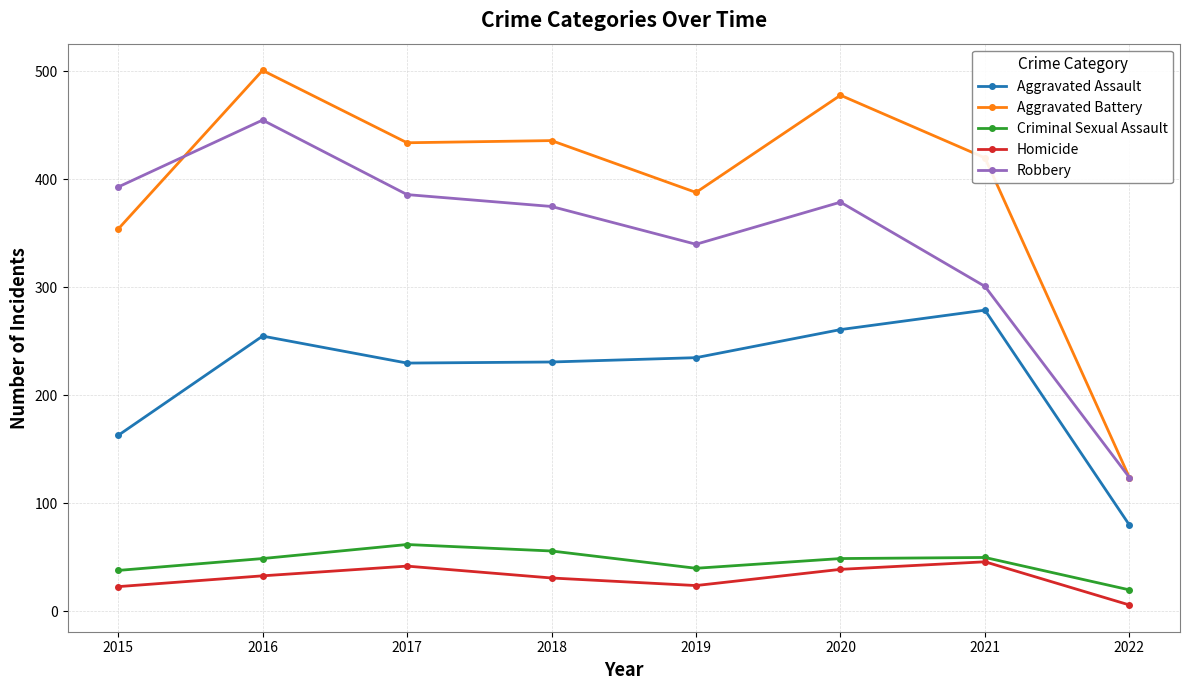

Which series has the widest spread of values?

Aggravated Battery